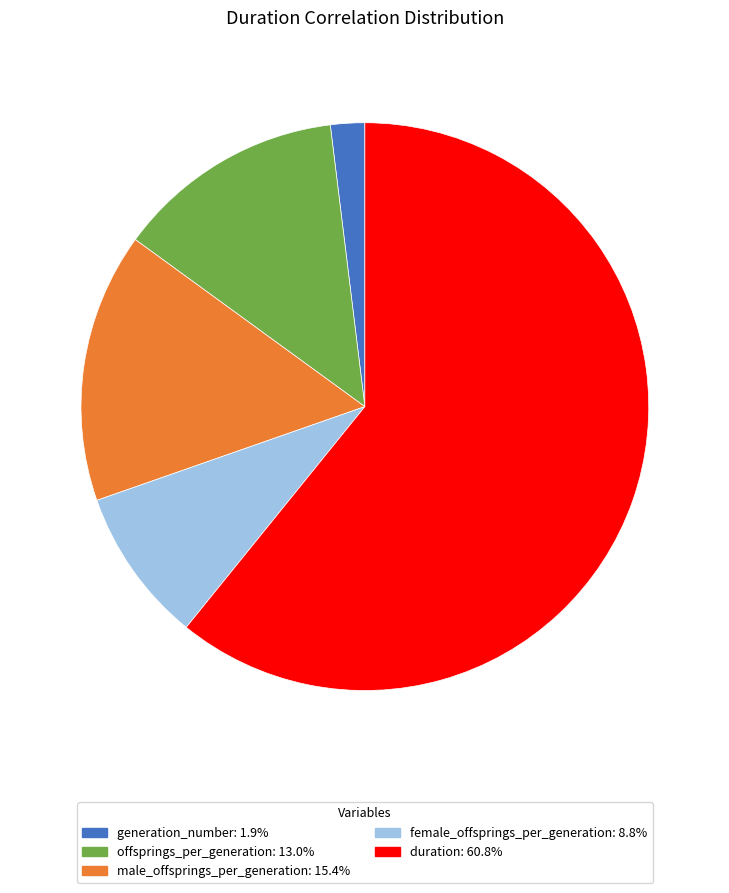

How many segments does this pie chart have?

5